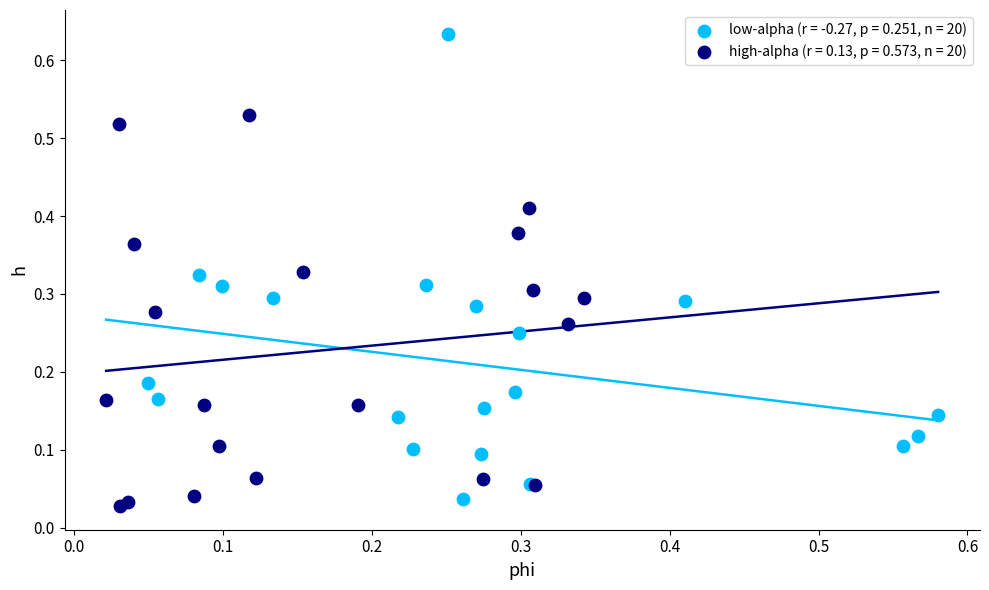

Which series has the widest spread of Y values?

low-alpha (r = -0.27, p = 0.251, n = 20)